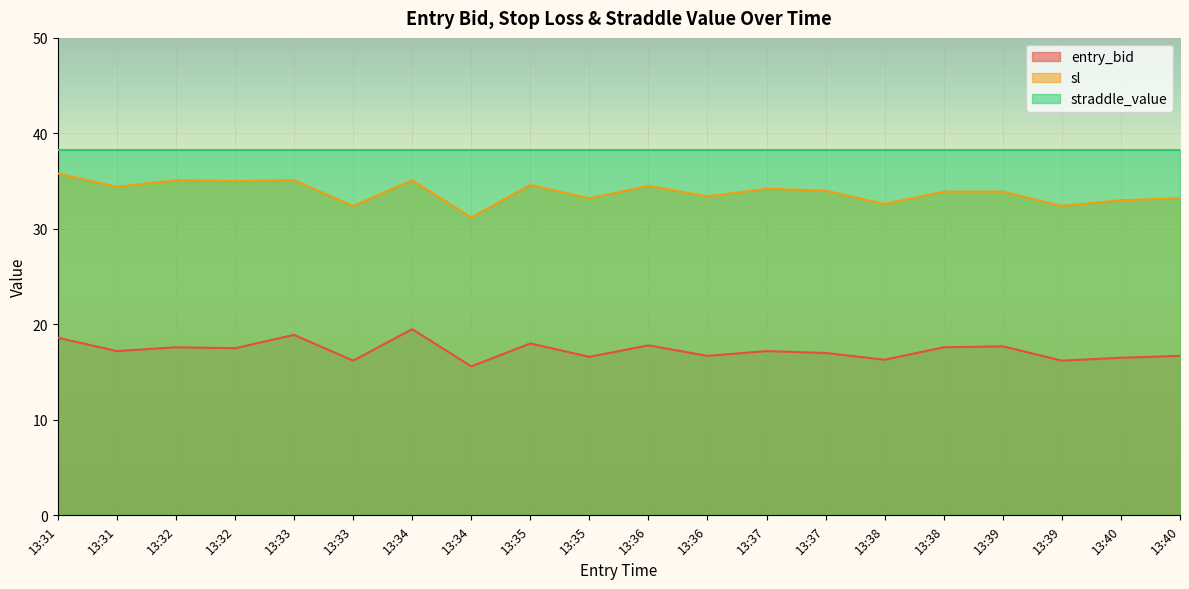

Which series has the largest total across all categories?

straddle_value